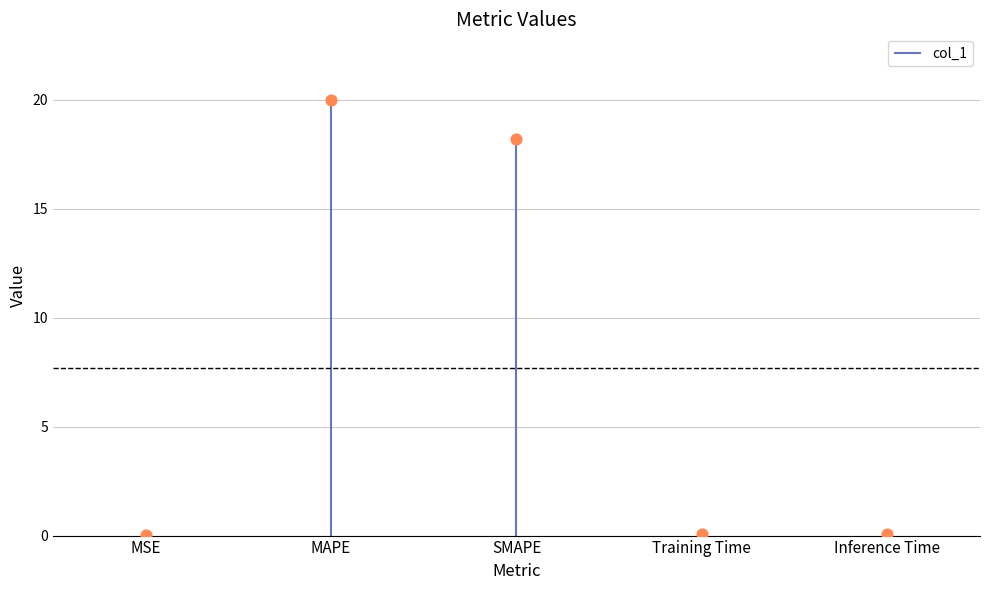

Which has a higher value, MAPE or Training Time?

MAPE